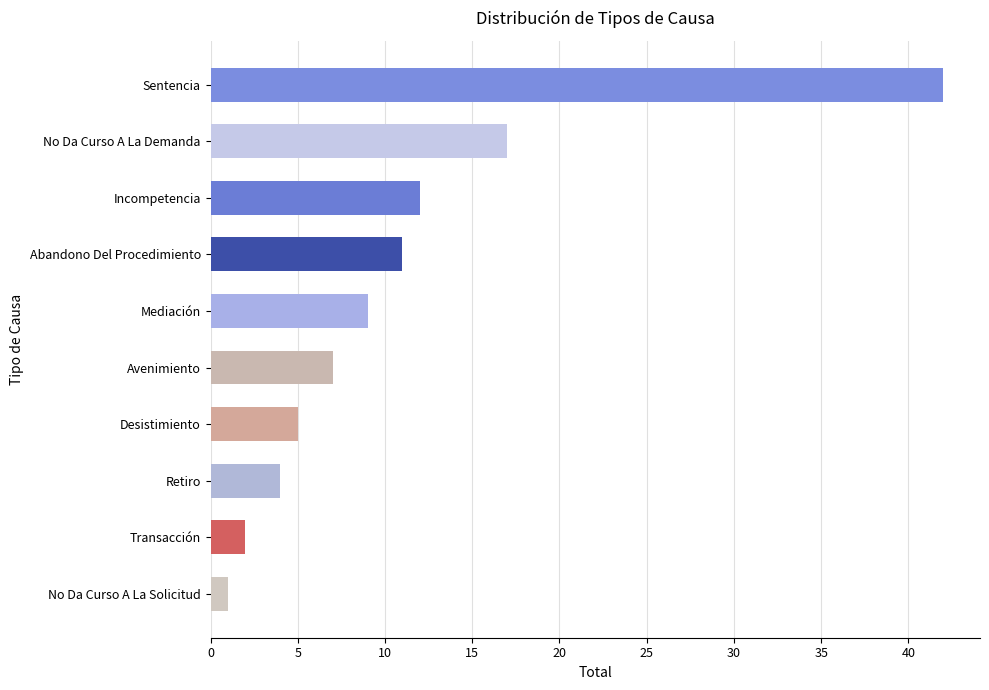

Which has a higher value, Retiro or No Da Curso A La Solicitud?

Retiro